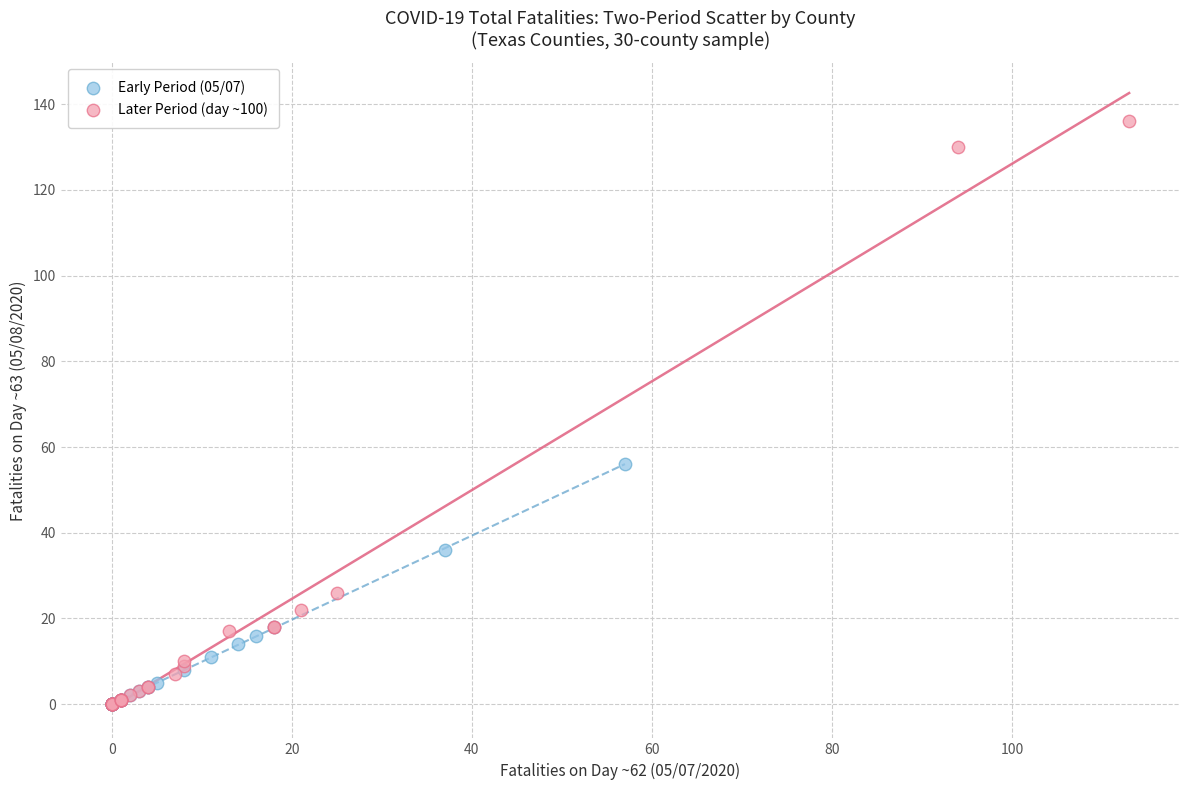

Which series contains the highest Y value?

Later Period (day ~100)